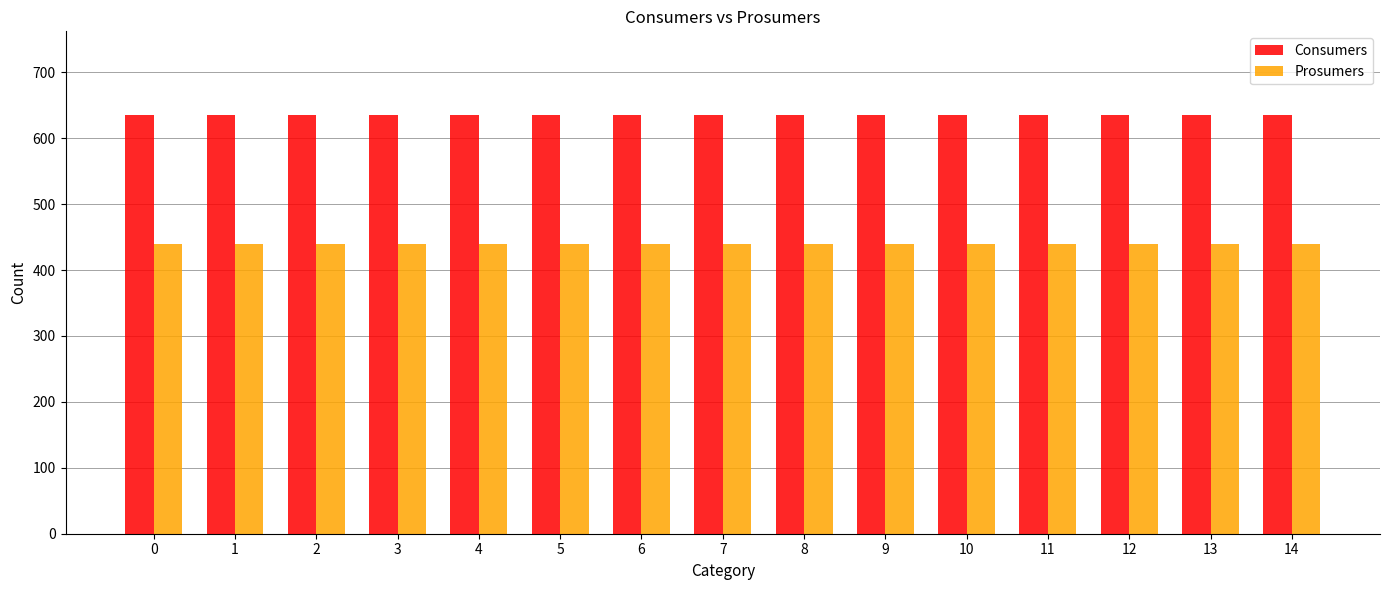

How many data points does each series have?

15